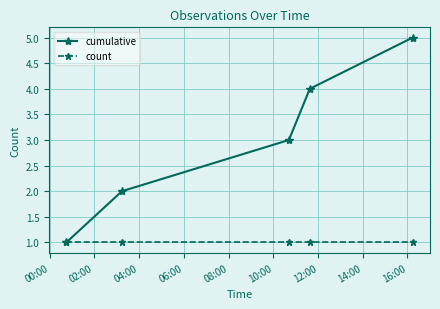

Rank the series by their average value, from highest to lowest.

cumulative, count